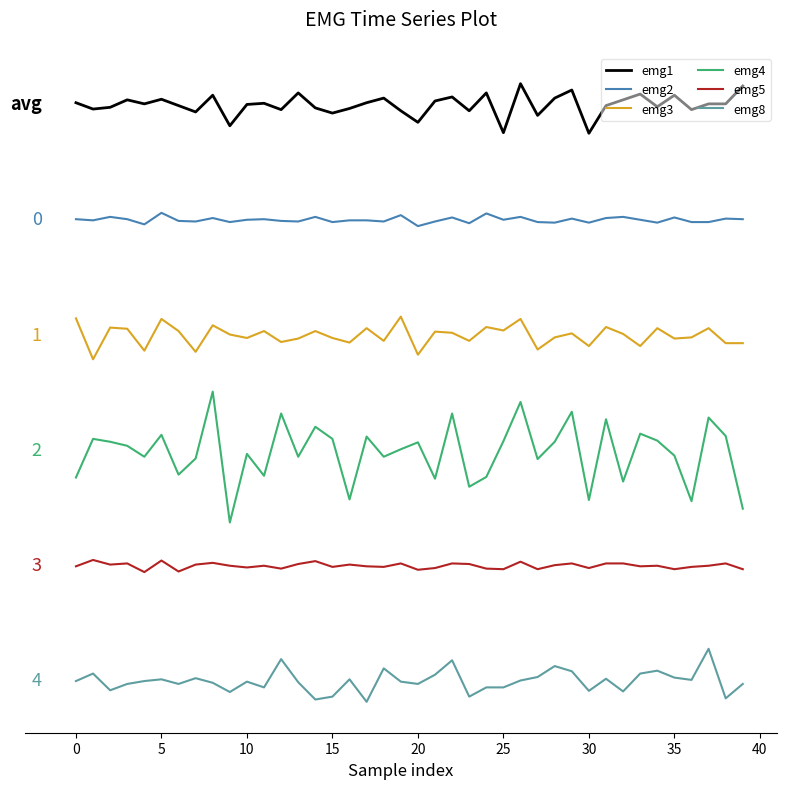

What are all the series names shown in the legend?

emg1, emg2, emg3, emg4, emg5, emg8